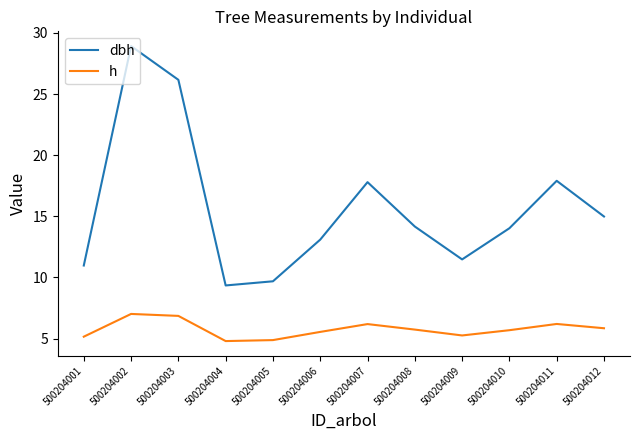

True or false: h and dbh intersect in this chart.

False